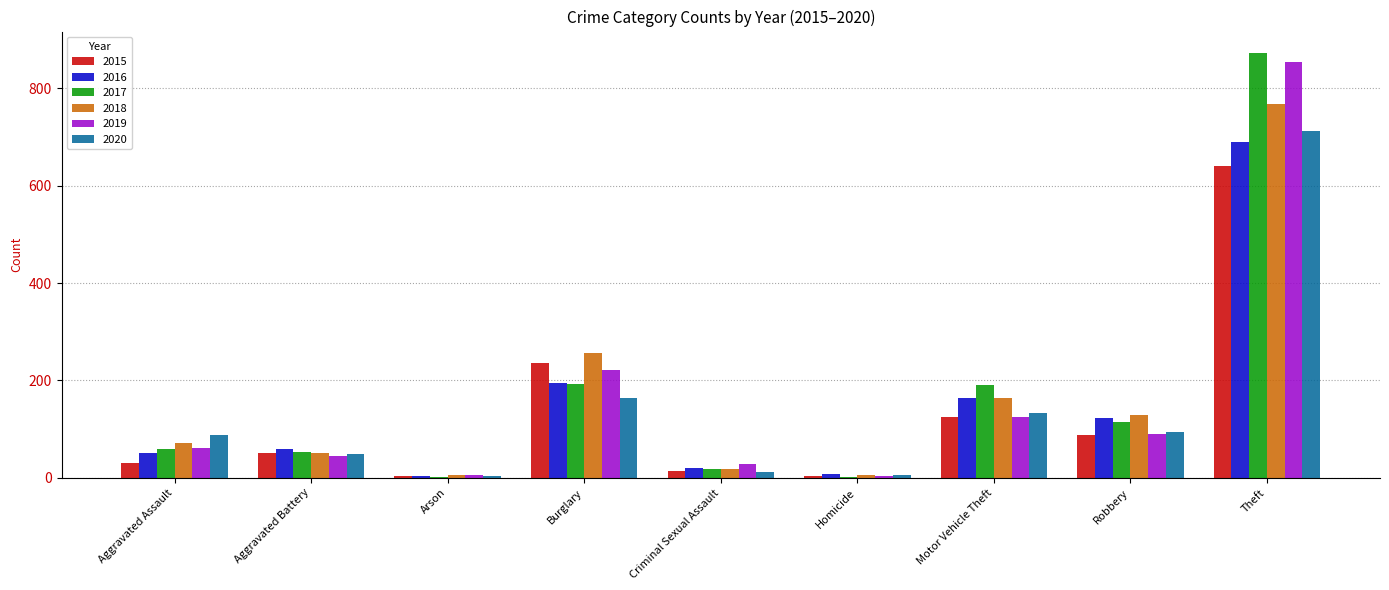

What is the sum of the 2016 values at Theft and Robbery?

812